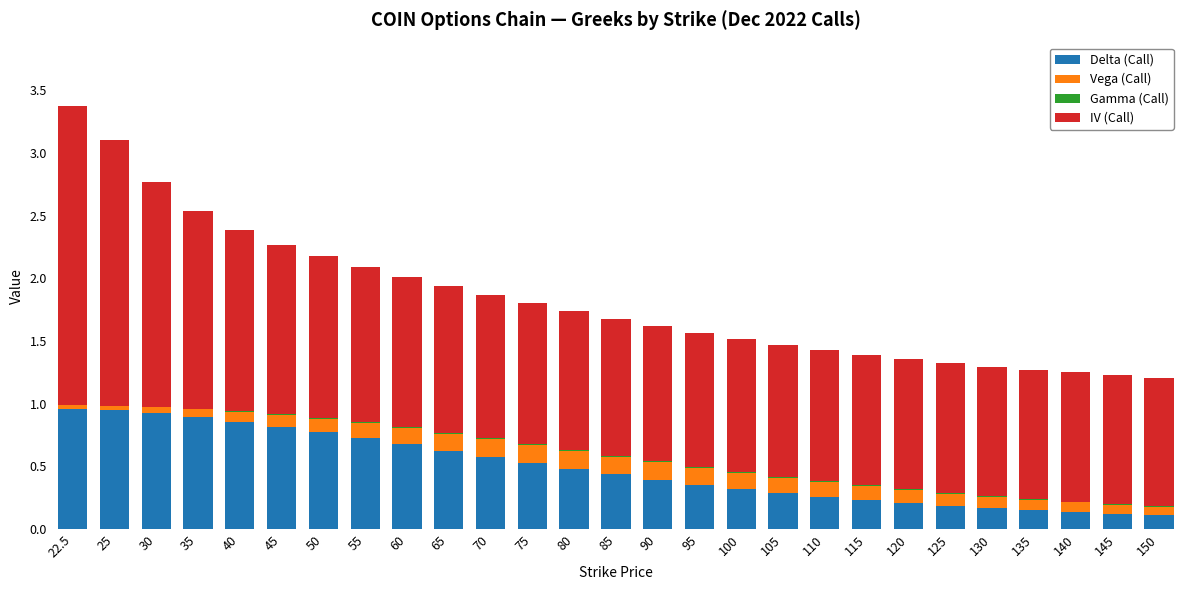

How many data points does each series have?

27